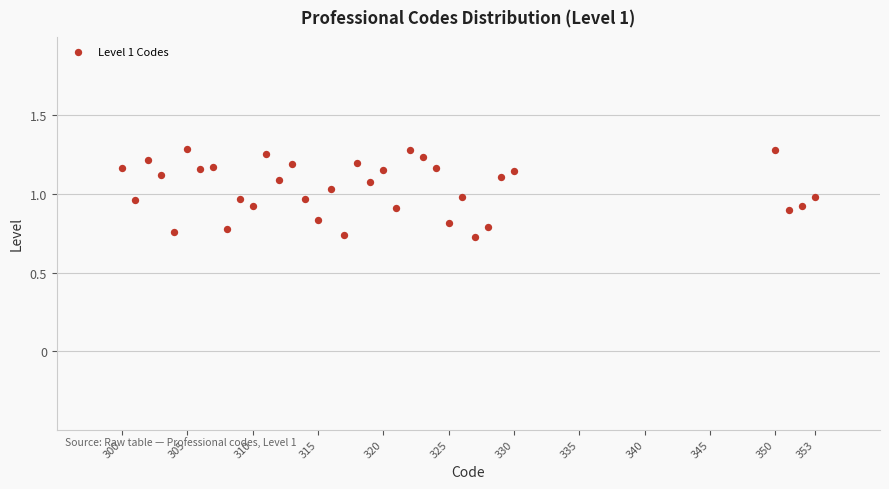

What is the range of X values (max minus min)?

53.0